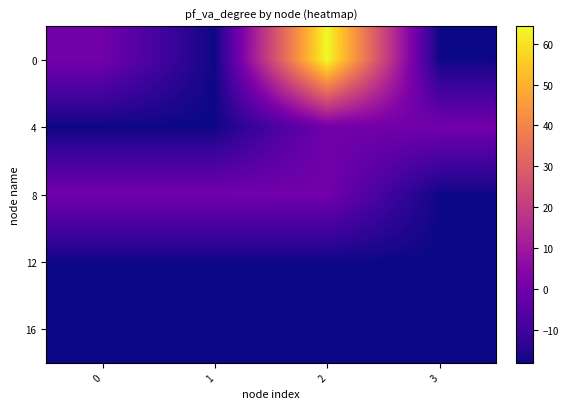

Reading left to right, transcribe all the data shown in this chart.

0: 0=-0.1	1=-18.1	2=64.3	3=-18.1
4: 0=-18.1	1=-18.1	2=0.0	3=0.0
8: 0=0.0	1=0.0	2=0.0	3=-18.1
12: 0=-18.1	1=-18.1	2=-18.1	3=-18.1
16: 0=-18.1	1=-18.1	2=-18.1	3=-18.1